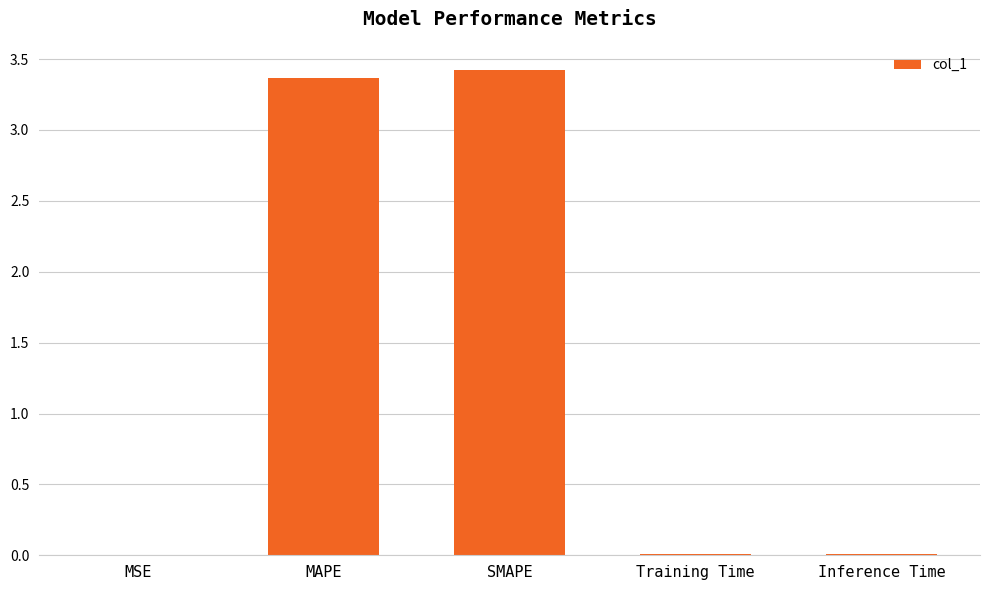

Read the value at MAPE.

3.4